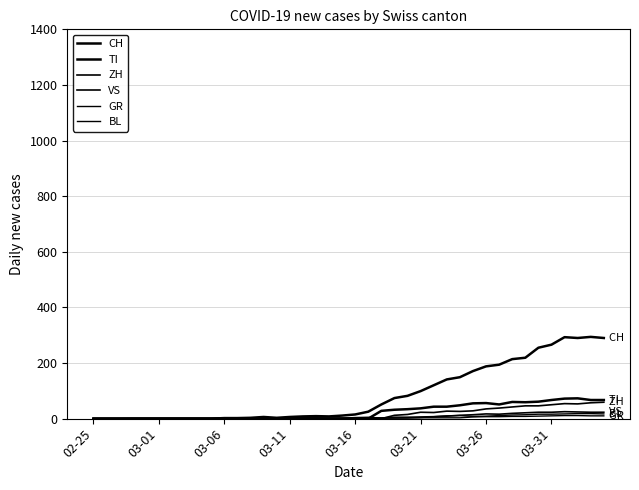

Reading left to right, transcribe all the data shown in this chart.

CH: 0	0	0	0	0	0	0	0	0	0	2	2	3	6	3	6	8	9	8	11	15	25	51	74	82	99	120	141	149	171	188	194	214	219	255	266	293	290	294	290
TI: 0	0	0	0	0	0	0	0	0	0	0	0	0	0	0	0	0	0	0	0	0	0	28	32	34	37	43	43	48	55	56	51	60	59	61	67	72	73	67	67
ZH: 0	0	0	0	0	0	0	0	0	0	0	0	0	0	0	0	0	0	0	0	0	0	0	12	15	23	22	27	26	28	35	38	42	46	46	50	54	53	57	59
VS: 0	0	0	1	1	1	1	1	1	1	1	1	1	1	1	1	1	1	1	1	1	2	2	5	5	6	7	9	12	14	17	16	19	21	23	23	25	24	23	23
GR: 0	0	0	0	0	0	0	0	0	0	0	0	0	0	0	0	0	0	0	0	1	1	2	2	3	3	3	3	3	6	7	7	8	8	9	10	11	11	10	10
BL: 0	0	0	0	0	0	0	0	0	0	2	2	2	4	1	1	3	3	2	2	4	5	2	2	2	4	7	10	11	8	9	11	13	14	16	16	17	18	18	17